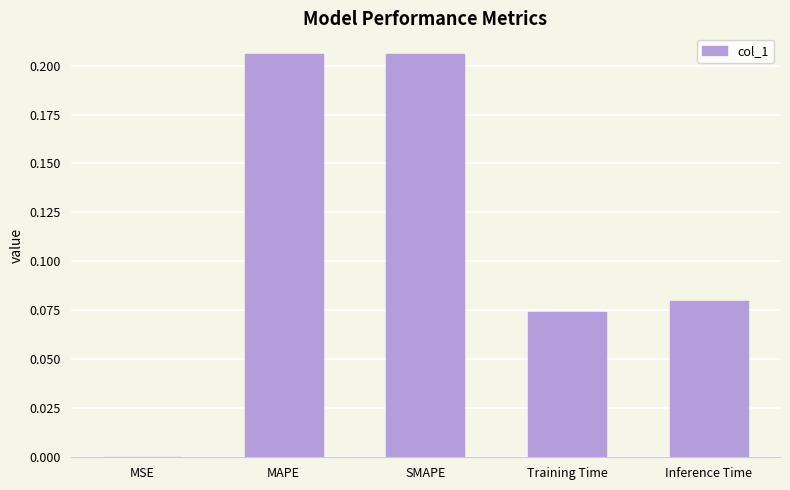

Are the bars horizontal?

No